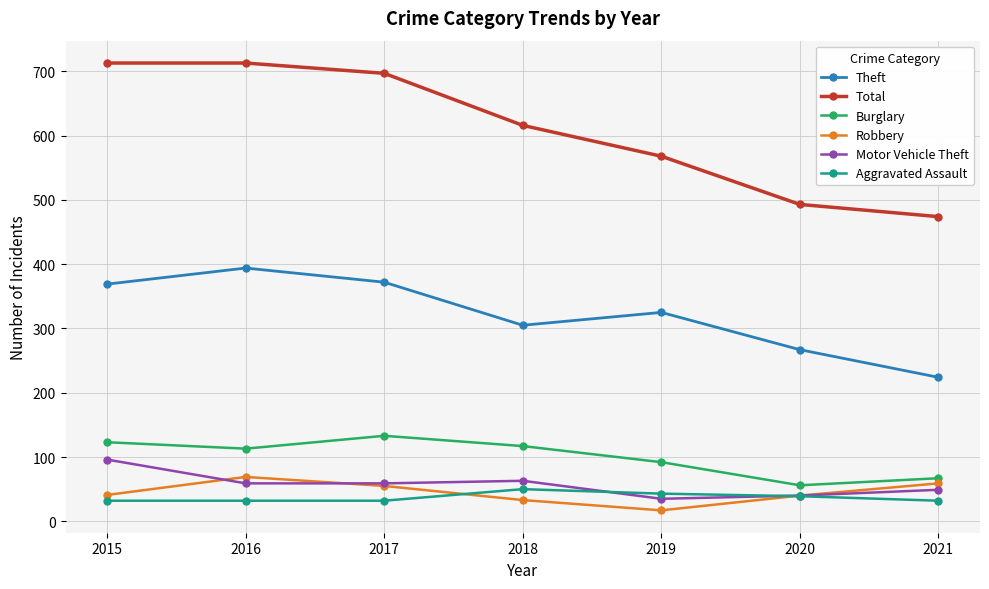

At how many categories does at least one series exceed 637?

3